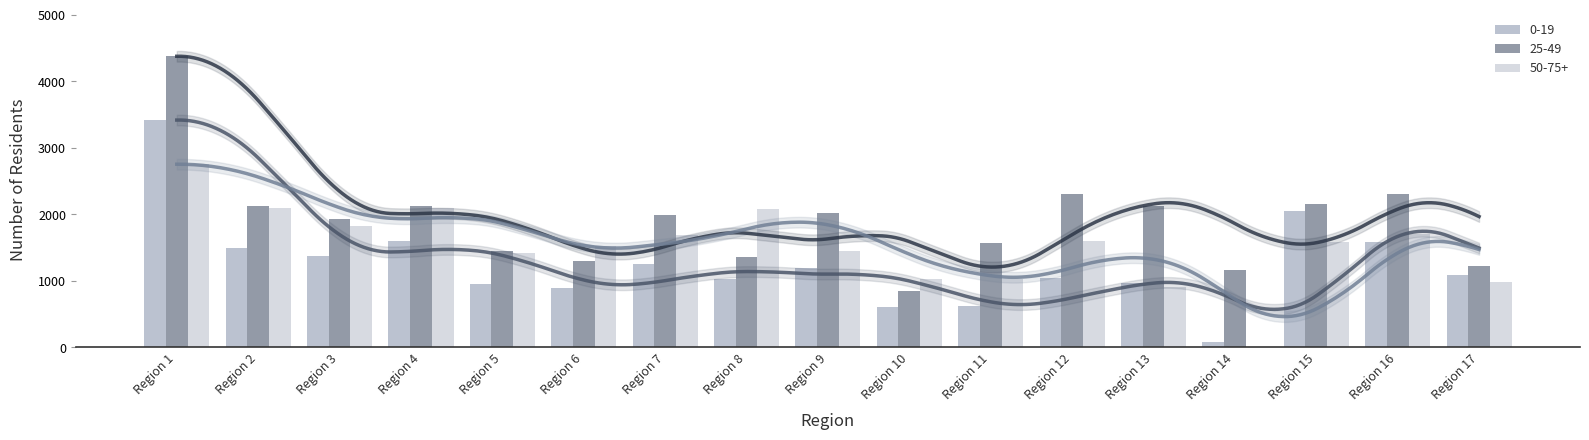

Which label corresponds to the largest value in the chart?

Region 1